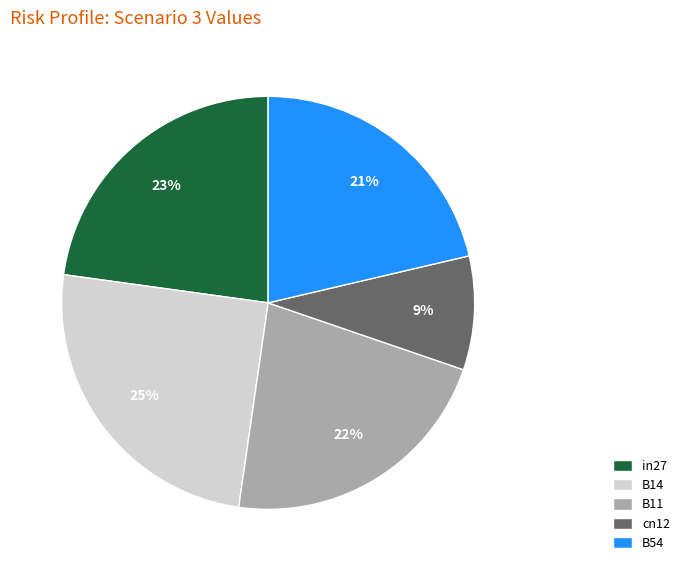

Does B11 account for over 50% of the chart?

No